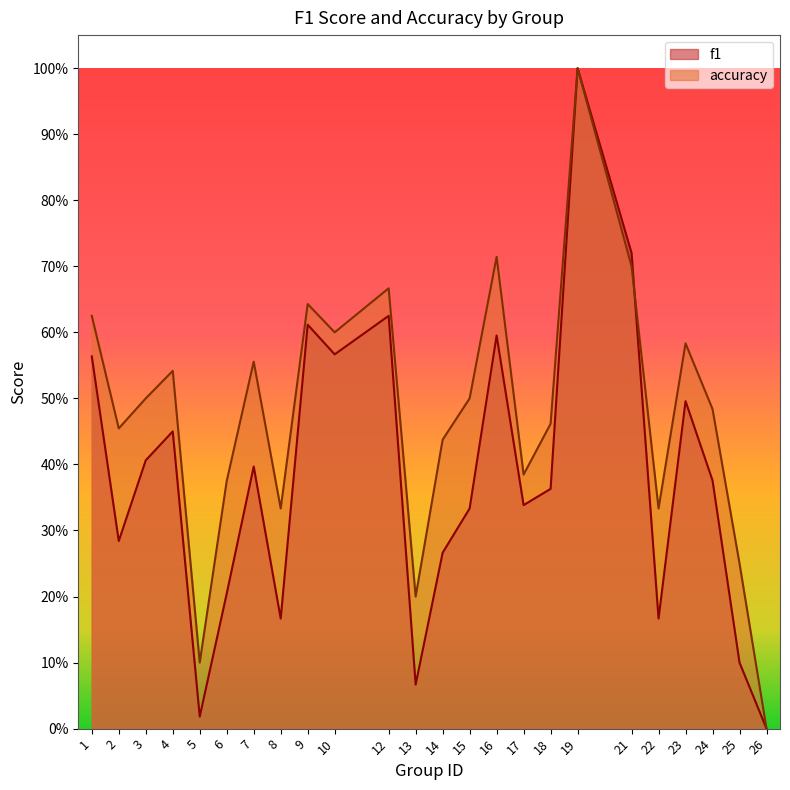

What are all the series names shown in the legend?

f1, accuracy